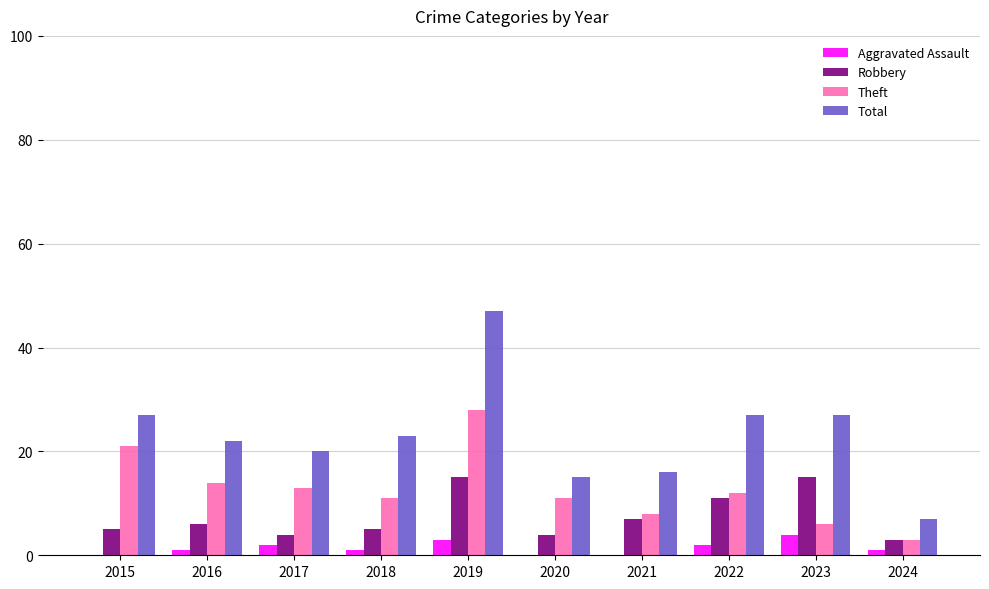

True or false: Total has a value of 25 at 2020.

False